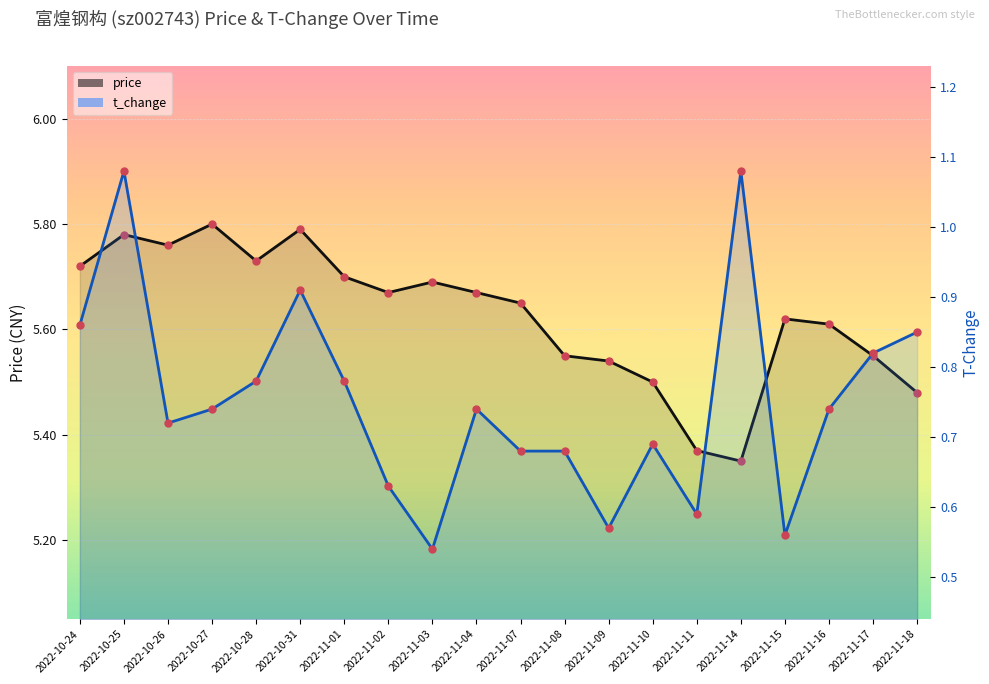

In price, how many points are lower than both neighbors (excluding endpoints)?

4